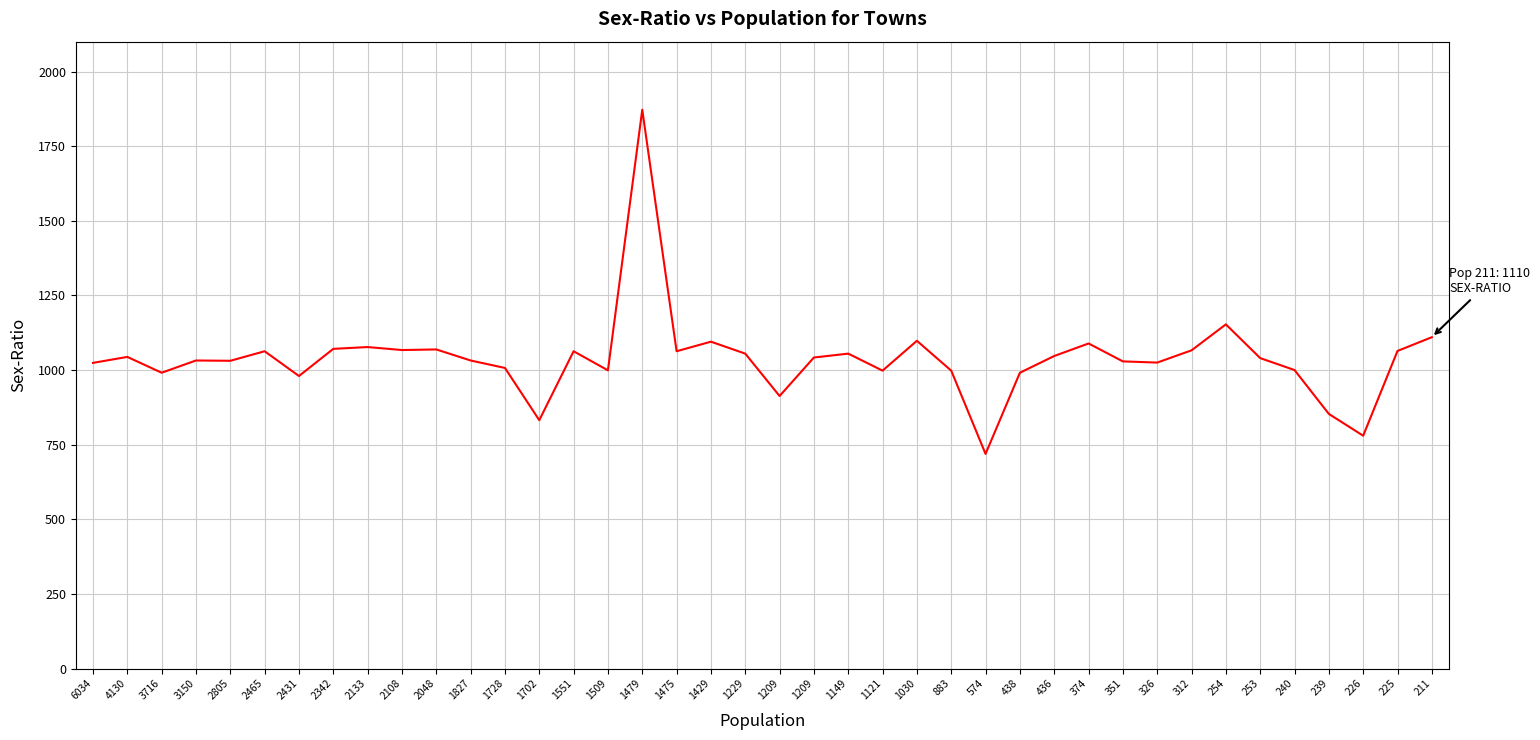

Which label corresponds to the smallest value in the chart?

574